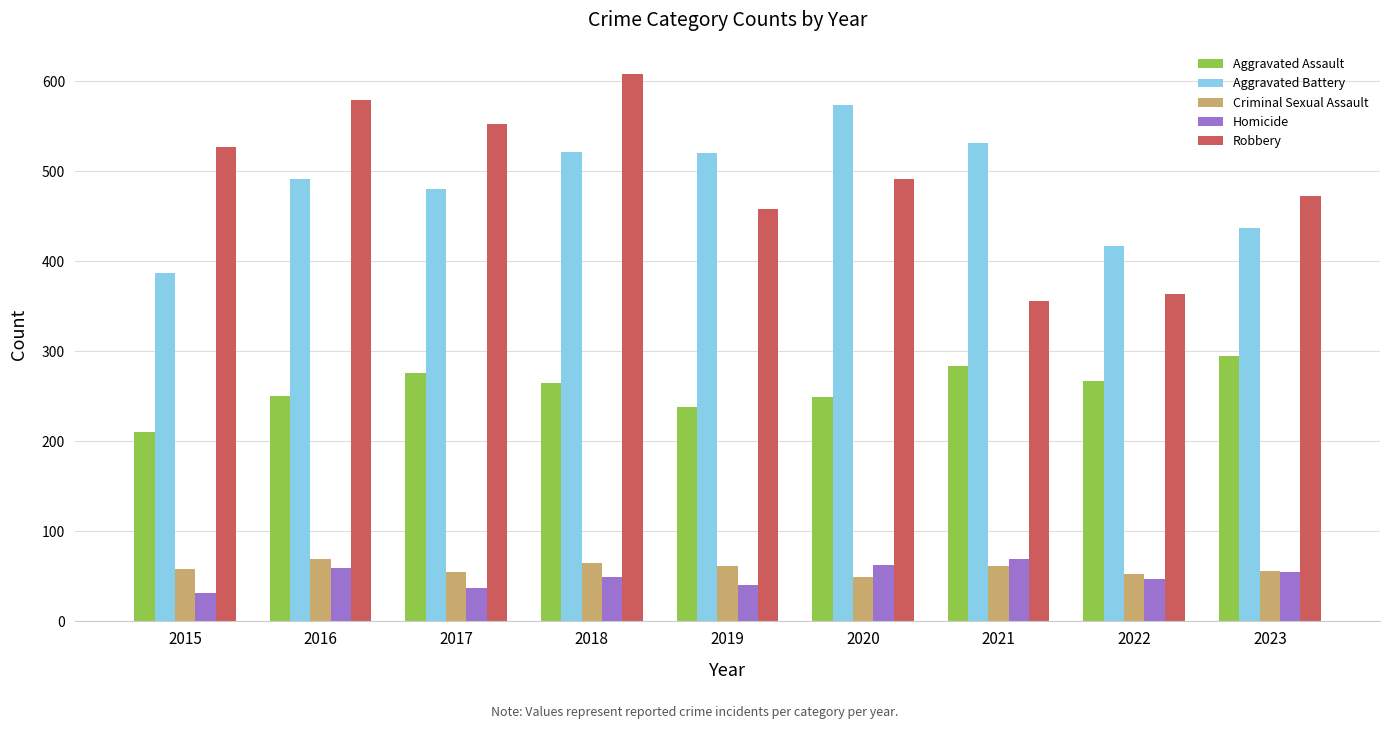

What is the total value across all series at 2017?

1401